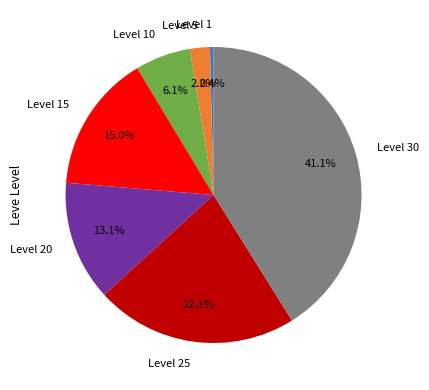

True or false: Level 25 accounts for 7% of the total.

False